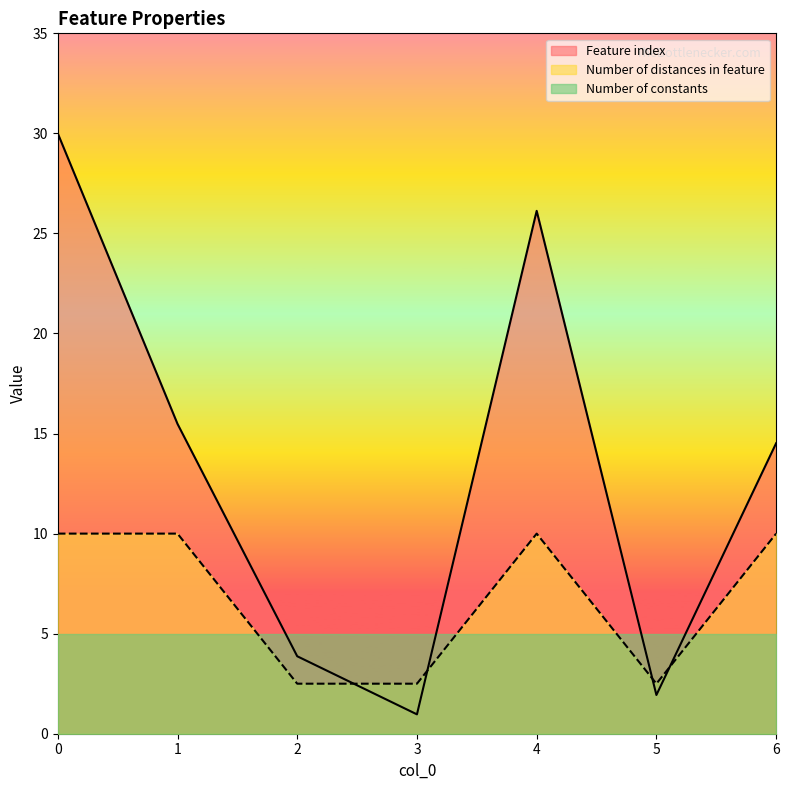

True or false: Number of distances in feature has a value of 4.3 at 2.

False